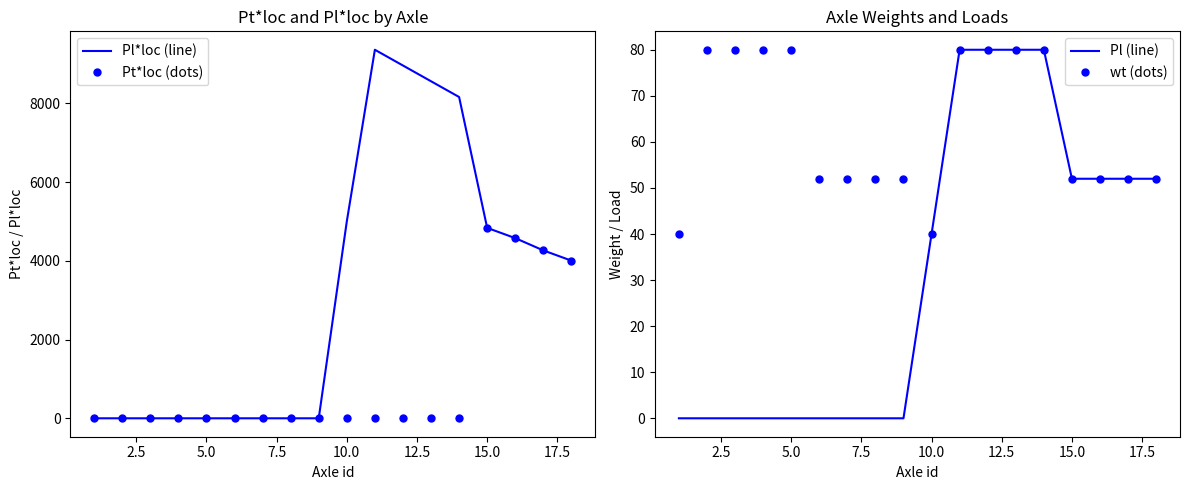

True or false: wt (dots) and Pt*loc (dots) cross at least once.

True